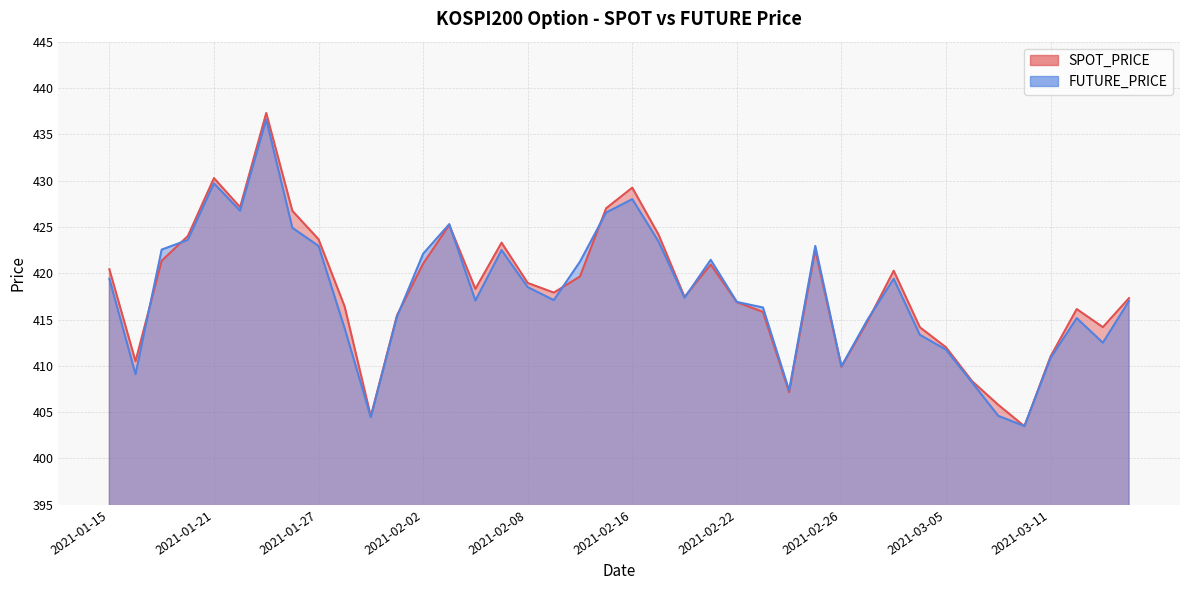

Reading right to left, list all the values displayed in this chart.

SPOT_PRICE: 2021-03-16=417.3	2021-03-15=414.2	2021-03-12=416.1	2021-03-11=411.0	2021-03-10=403.5	2021-03-09=405.8	2021-03-08=408.3	2021-03-05=412.0	2021-03-04=414.2	2021-03-03=420.3	2021-03-02=414.8	2021-02-26=409.9	2021-02-25=422.5	2021-02-24=407.2	2021-02-23=415.8	2021-02-22=416.9	2021-02-19=420.9	2021-02-18=417.4	2021-02-17=424.2	2021-02-16=429.2	2021-02-15=427.0	2021-02-10=419.6	2021-02-09=417.9	2021-02-08=418.9	2021-02-05=423.3	2021-02-04=418.3	2021-02-03=425.2	2021-02-02=421.0	2021-02-01=415.4	2021-01-29=404.6	2021-01-28=416.4	2021-01-27=423.7	2021-01-26=426.7	2021-01-25=437.3	2021-01-22=427.1	2021-01-21=430.3	2021-01-20=424.0	2021-01-19=421.4	2021-01-18=410.5	2021-01-15=420.4
FUTURE_PRICE: 2021-03-16=417.0	2021-03-15=412.5	2021-03-12=415.1	2021-03-11=410.9	2021-03-10=403.5	2021-03-09=404.6	2021-03-08=408.2	2021-03-05=411.8	2021-03-04=413.4	2021-03-03=419.4	2021-03-02=415.0	2021-02-26=409.9	2021-02-25=422.9	2021-02-24=407.4	2021-02-23=416.3	2021-02-22=416.9	2021-02-19=421.4	2021-02-18=417.4	2021-02-17=423.4	2021-02-16=428.0	2021-02-15=426.6	2021-02-10=421.2	2021-02-09=417.1	2021-02-08=418.5	2021-02-05=422.5	2021-02-04=417.1	2021-02-03=425.3	2021-02-02=422.1	2021-02-01=415.3	2021-01-29=404.4	2021-01-28=414.1	2021-01-27=422.9	2021-01-26=424.9	2021-01-25=436.6	2021-01-22=426.8	2021-01-21=429.7	2021-01-20=423.6	2021-01-19=422.6	2021-01-18=409.1	2021-01-15=419.4